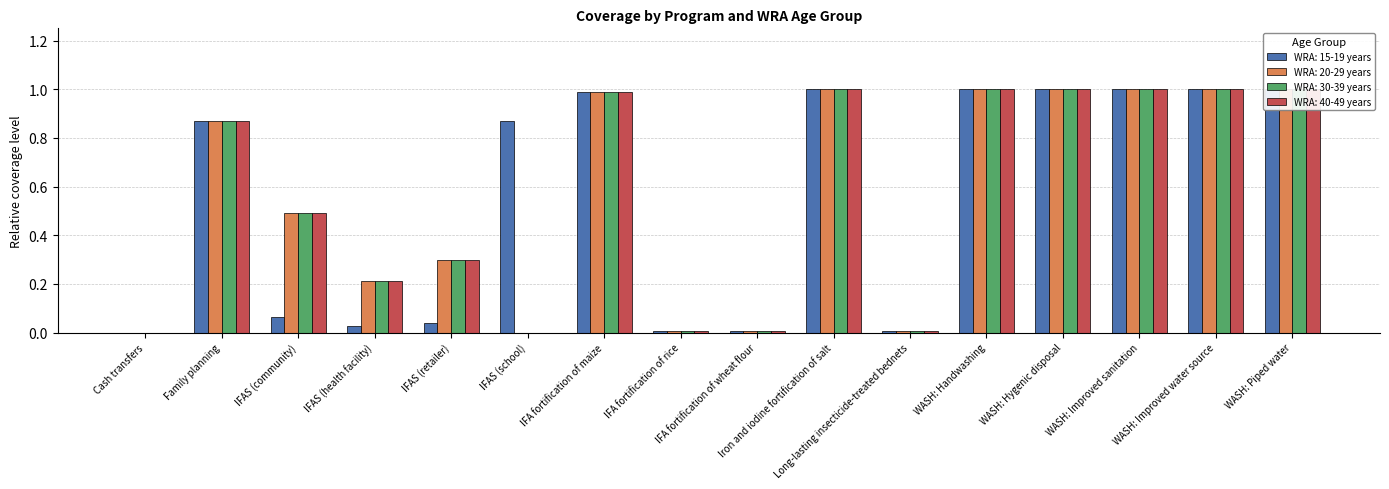

What is the label of the 12th bar from the right?

IFAS (retailer)